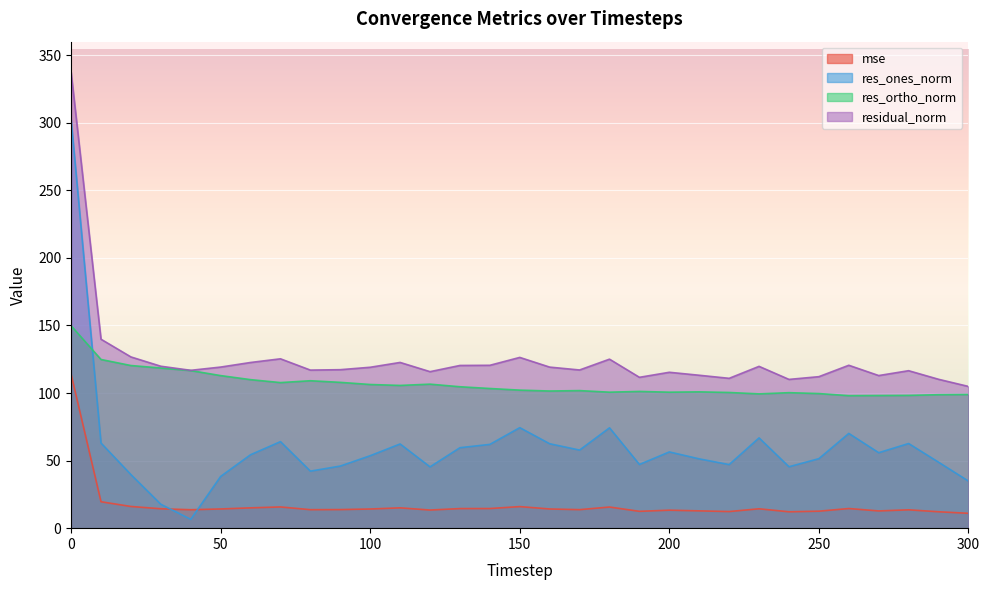

True or false: residual_norm has a value of 188.9 at 90.

False